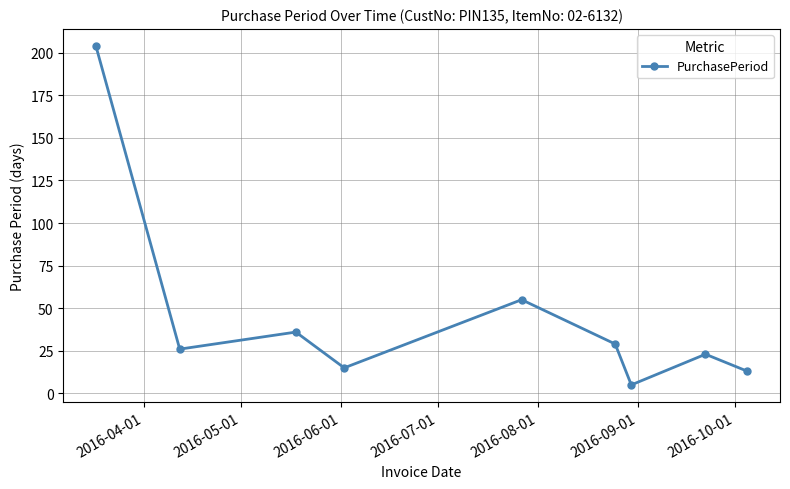

True or false: there are more than 2 points higher than both neighbors.

True